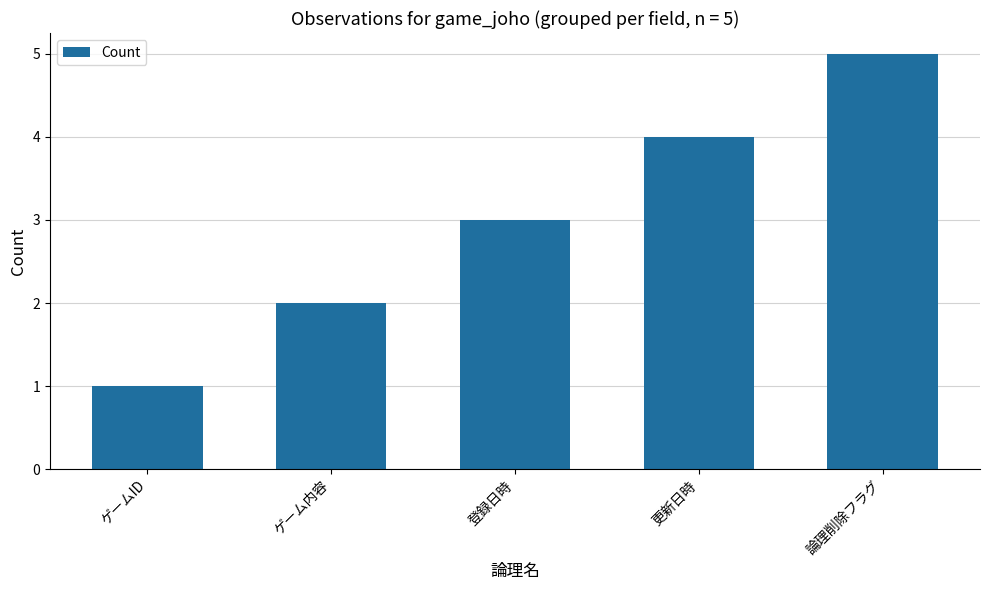

What is the sum of all values?

15